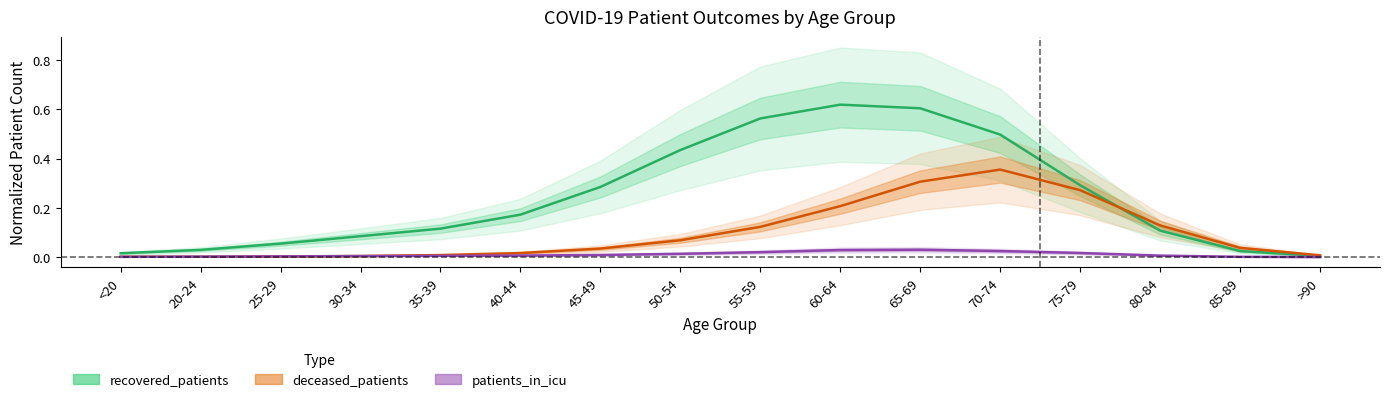

What is the difference between the second highest and second lowest values in the recovered_patients series?

0.6